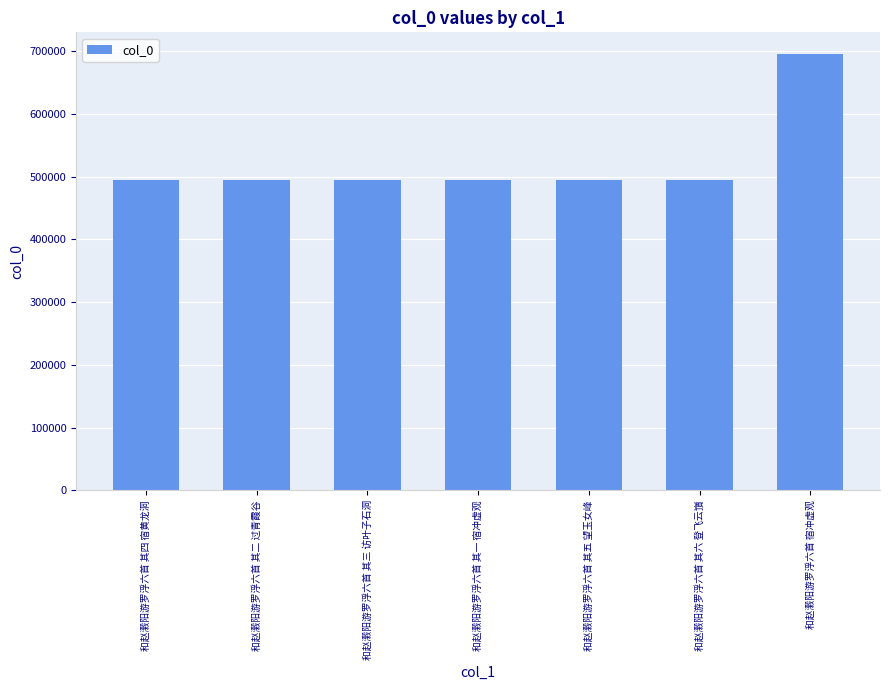

What is the maximum value shown in the chart?

694969